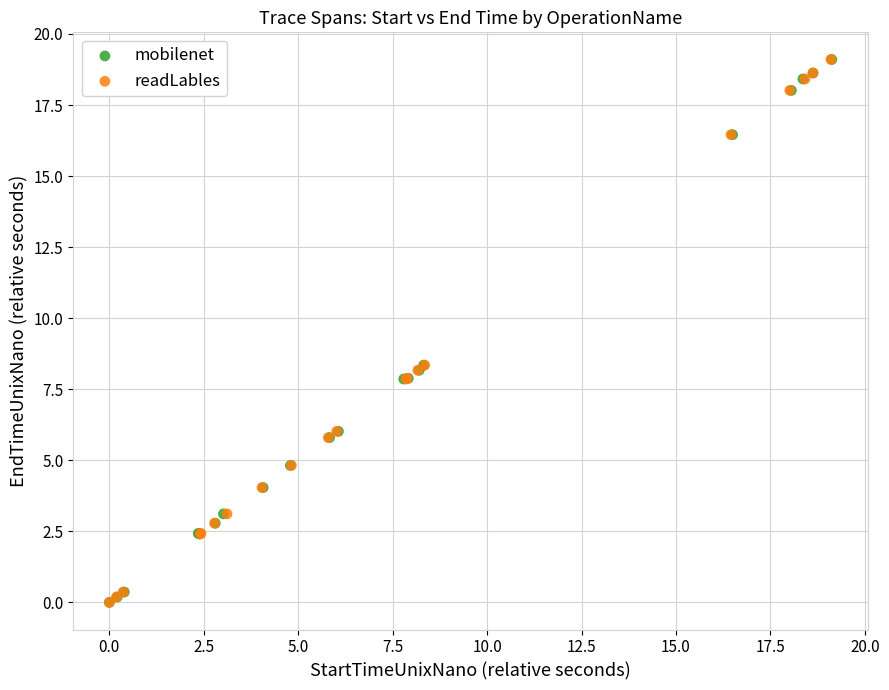

Which series has the widest spread of Y values?

readLables